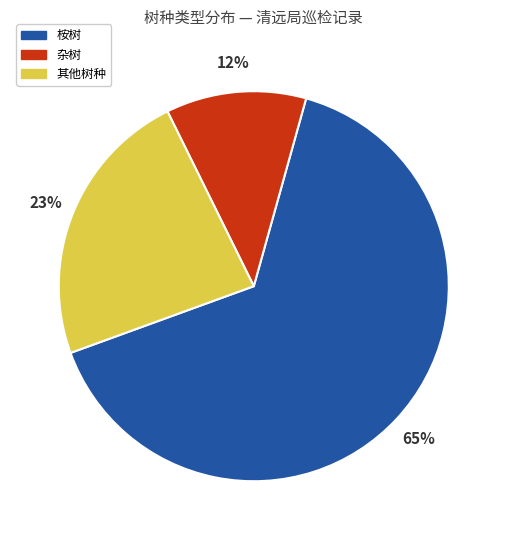

Does any single category account for the majority?

Yes